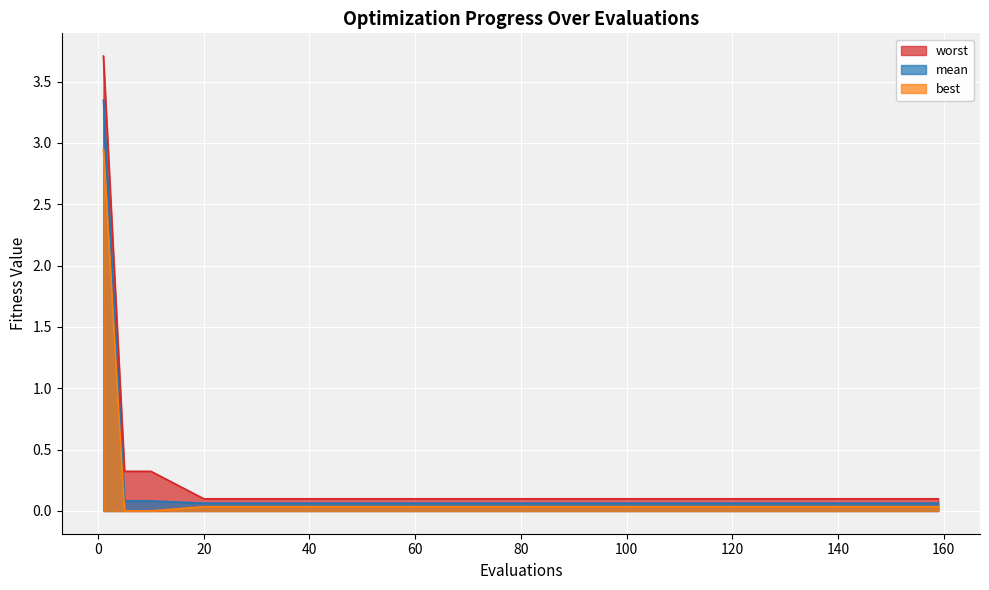

Which category has the lowest value in the best series?

5